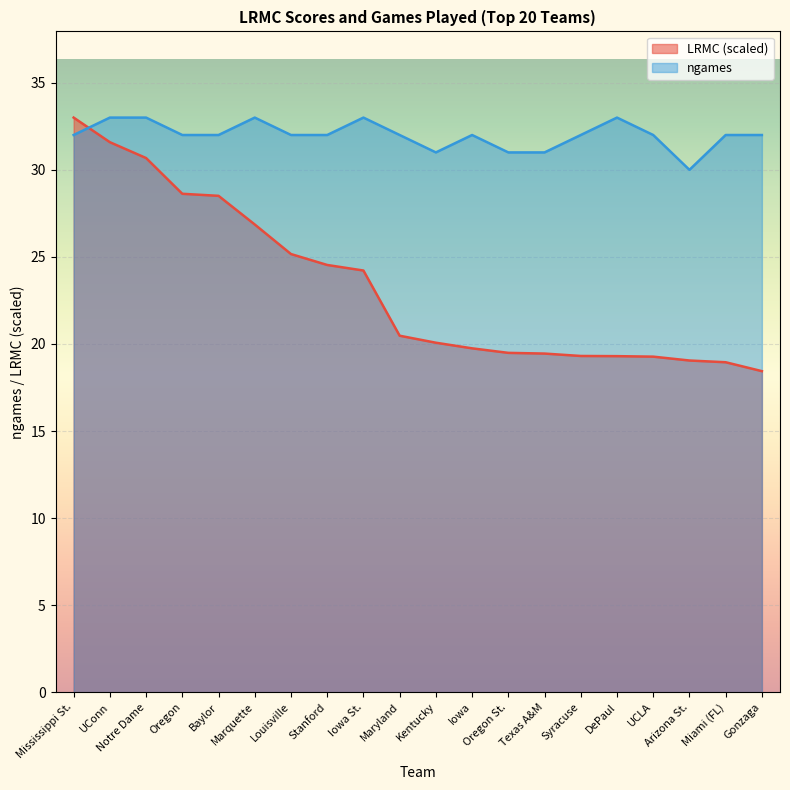

What is the label of the 15th point from the right?

Marquette